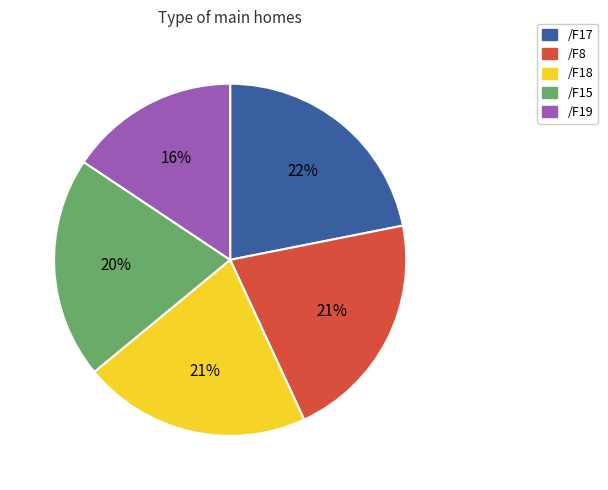

Does /F17 account for over 50% of the chart?

No